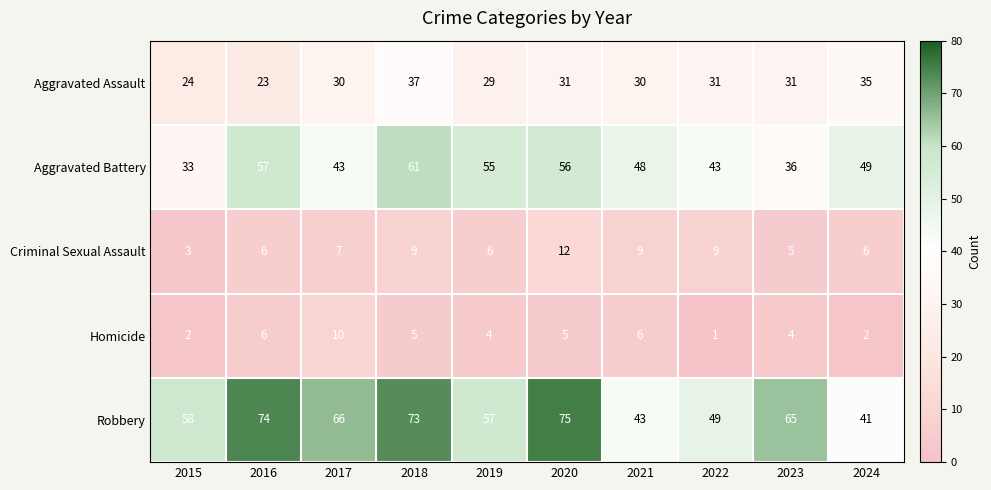

What is the total value across all series at 2023?

141